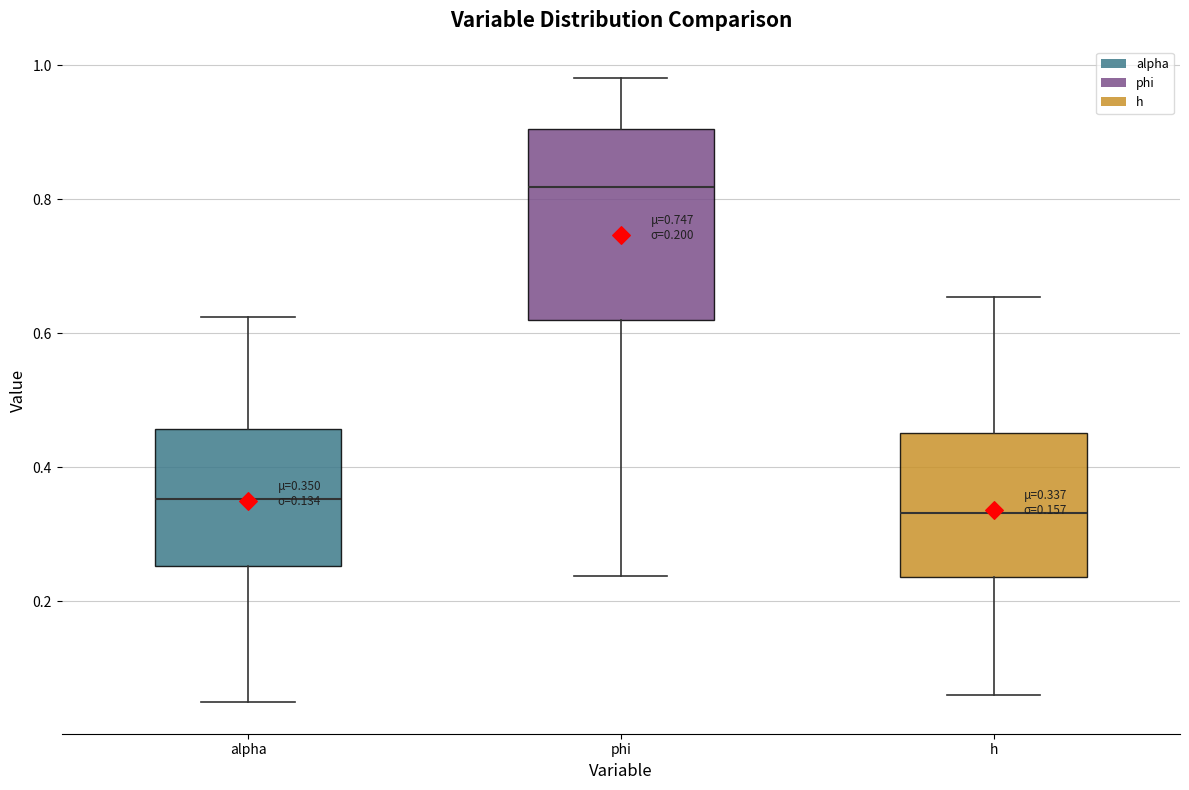

Which box has the lowest median line?

h